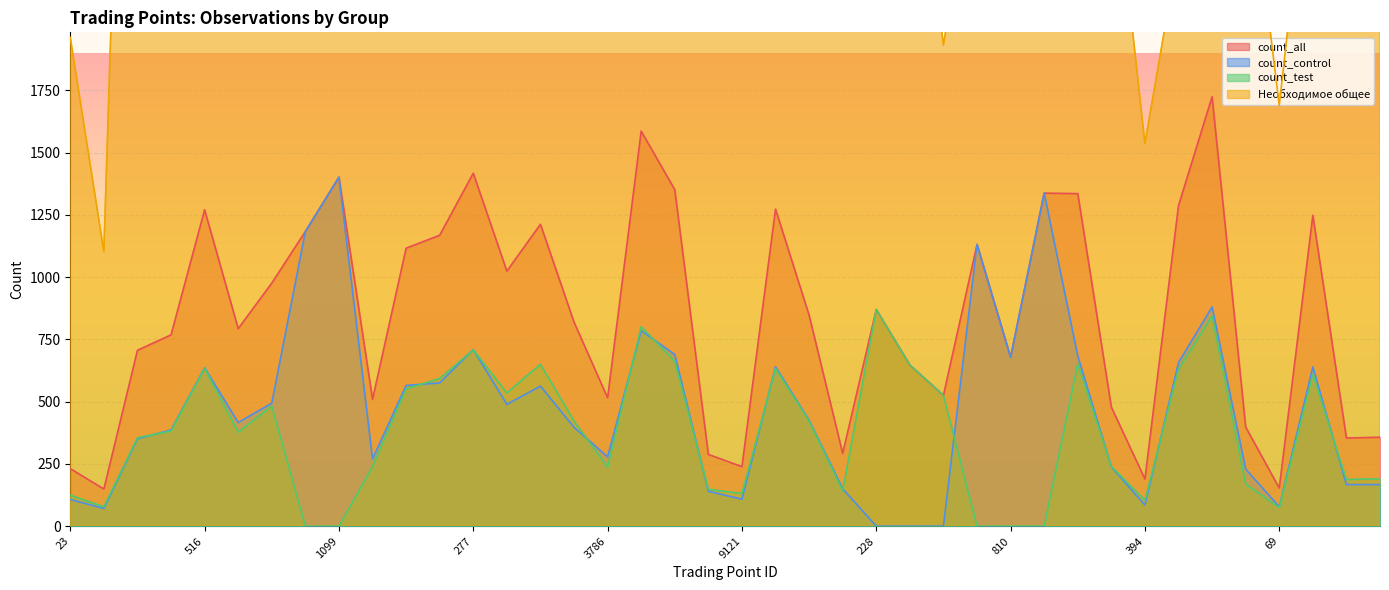

At which category does count_test reach its first local peak?

516